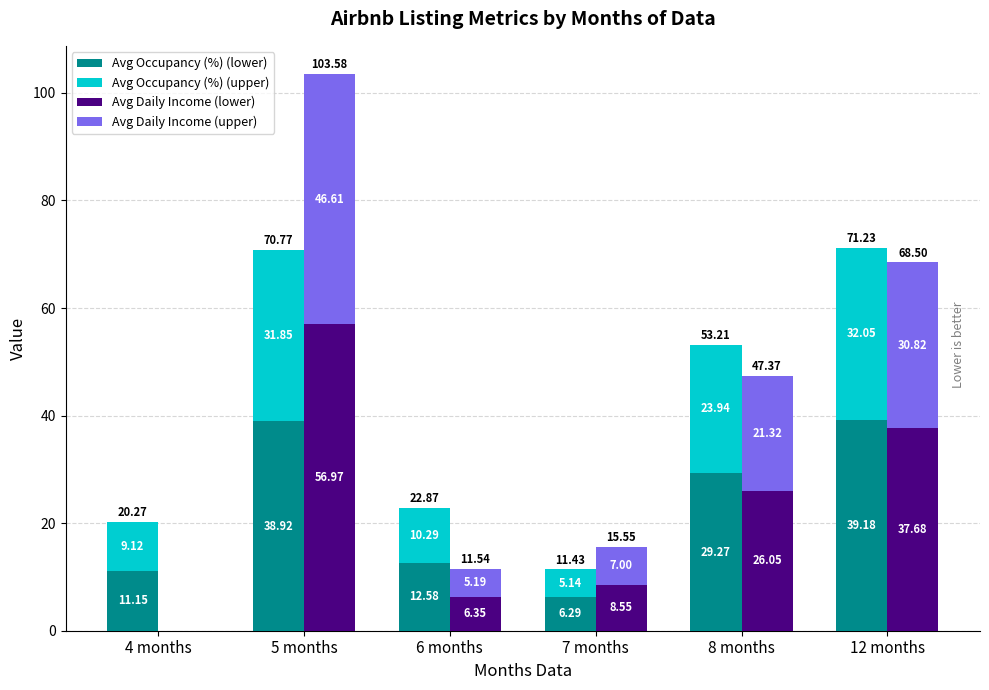

What is the highest value of the Avg Daily Income (lower) series?

57.0